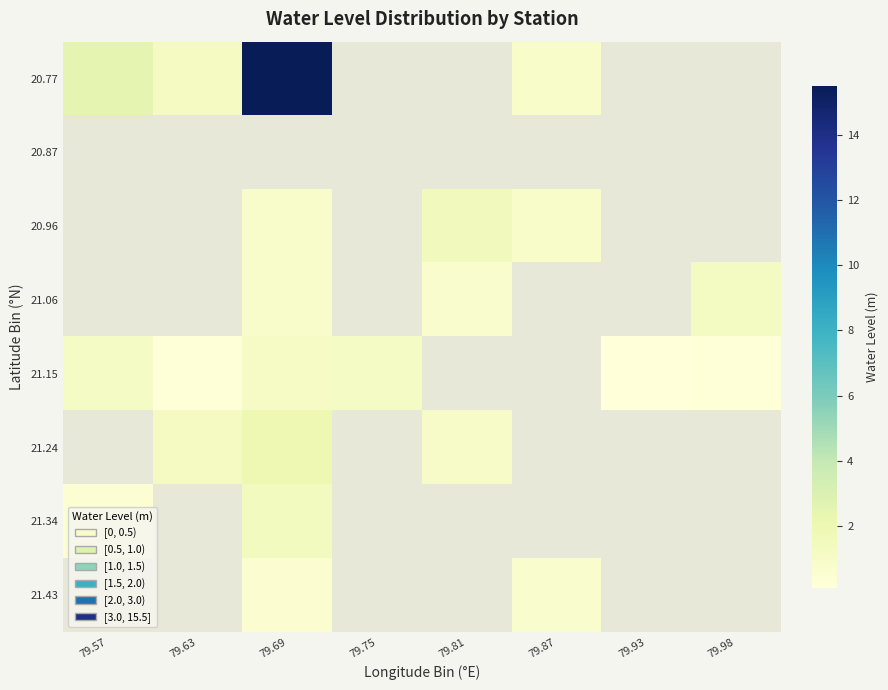

Is the value of 21.43 at 79.81 greater than the value of 20.87 at 79.98?

No